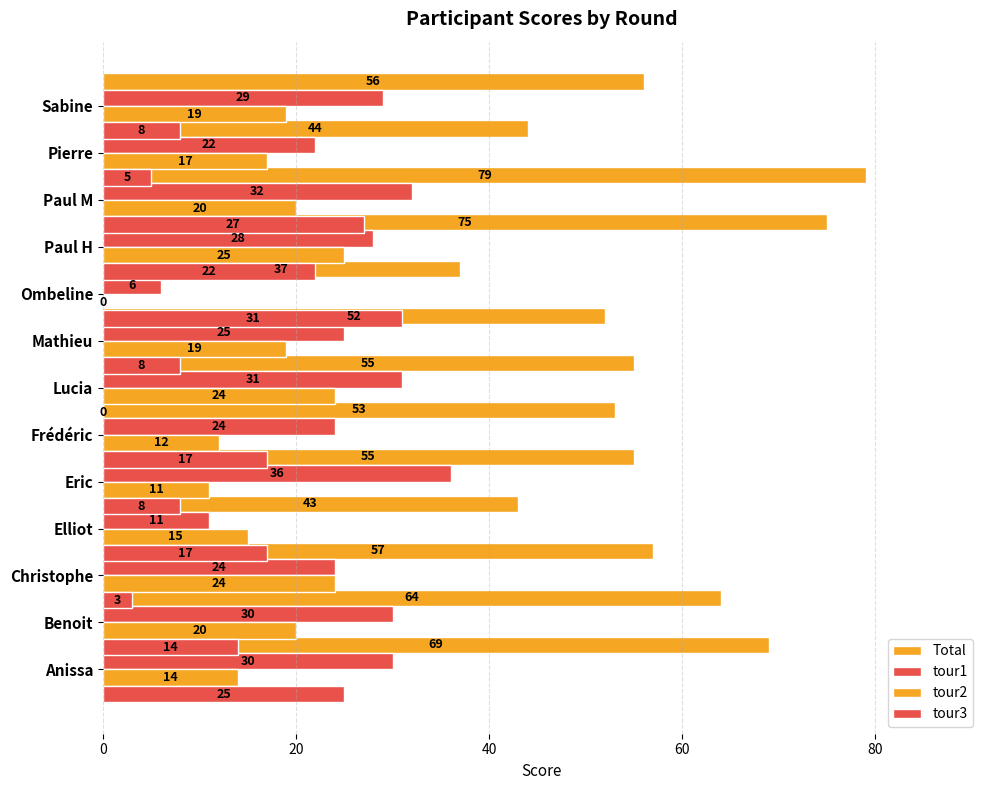

Rank the series at 9 from lowest to highest value.

tour3, tour2, tour1, Total